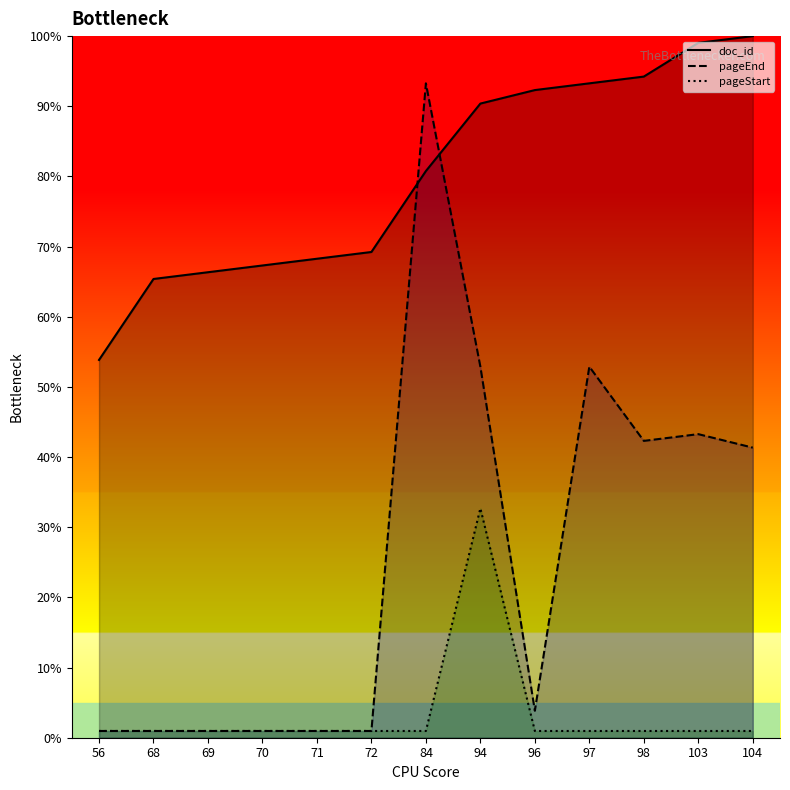

How many distinct data groups are displayed?

3